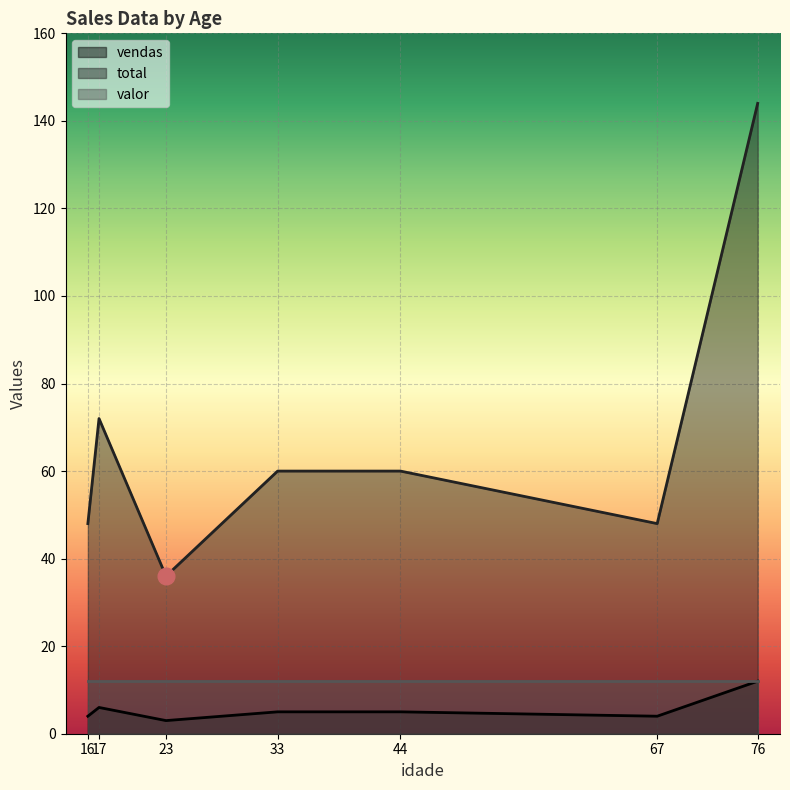

At which category does total reach its first local peak?

17